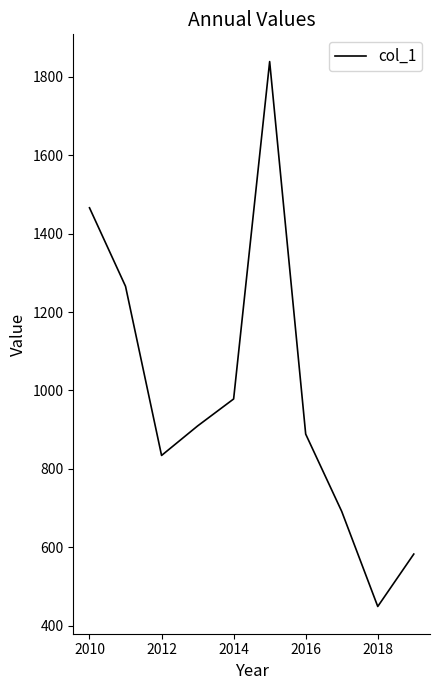

What is the difference between the maximum and minimum values?

1390.6